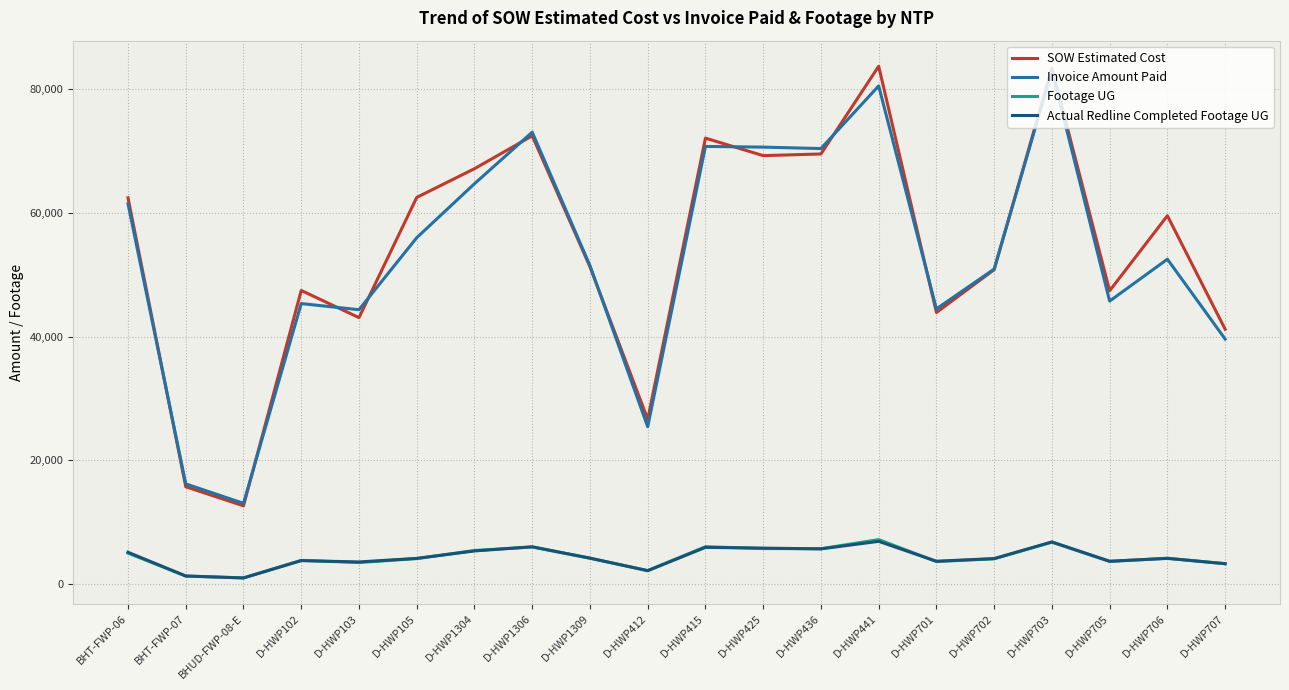

True or false: SOW Estimated Cost and Actual Redline Completed Footage UG cross at least once.

False